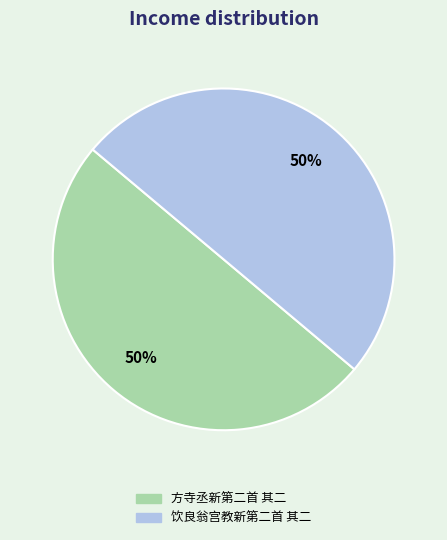

What percentage is the 方寺丞新第二首 其二 slice, to the nearest percent?

50%